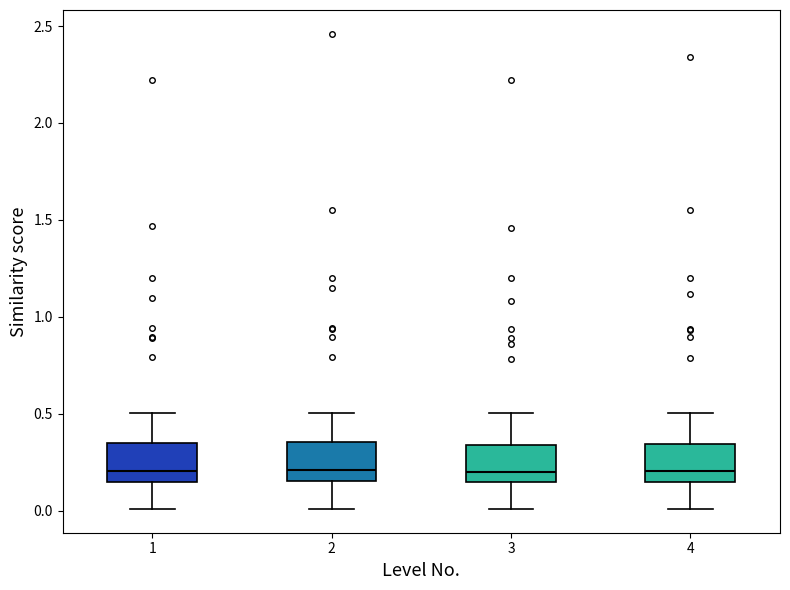

Reading left to right, read every box against the y-axis: the position of its median line, the range the box covers, and the ends of its whiskers. The values are not printed on the chart, so give them approximately, as read against the axis.

1: median 0.20, box 0.15 to 0.35, whiskers 0.00 to 0.50
2: median 0.20, box 0.15 to 0.35, whiskers 0.00 to 0.50
3: median 0.20, box 0.15 to 0.35, whiskers 0.00 to 0.50
4: median 0.20, box 0.15 to 0.35, whiskers 0.00 to 0.50